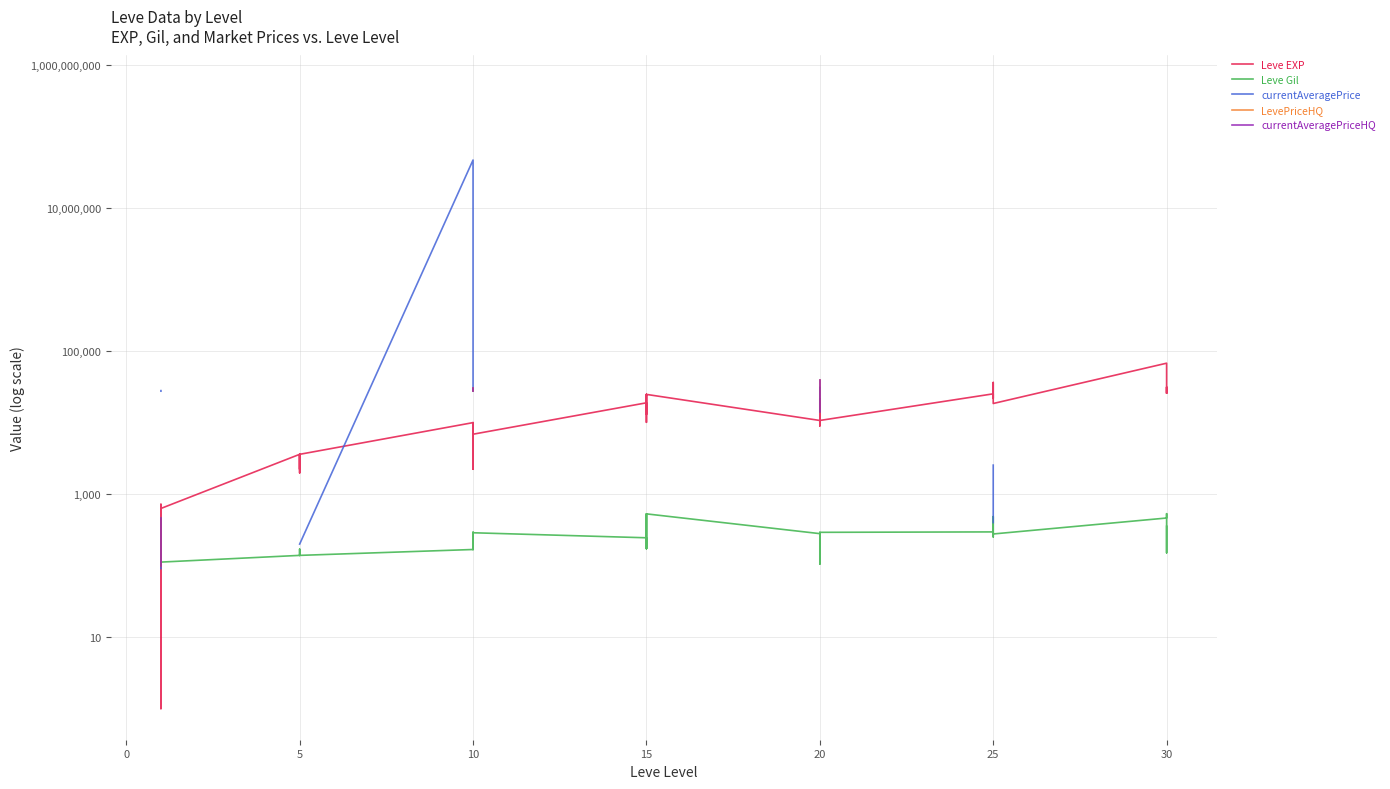

How many lines are shown in the chart?

5